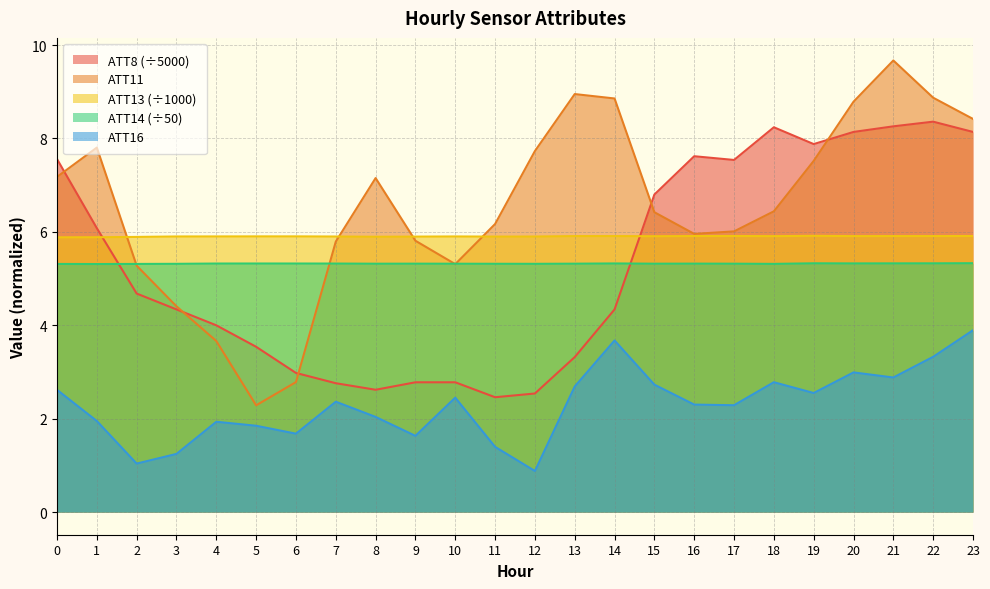

Which category has the highest value across all series?

21